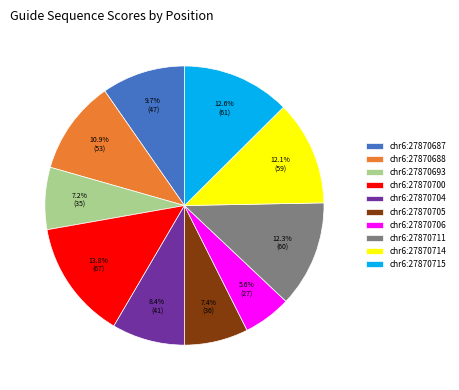

Combined, do chr6:27870687 and chr6:27870715 account for over 50%?

No